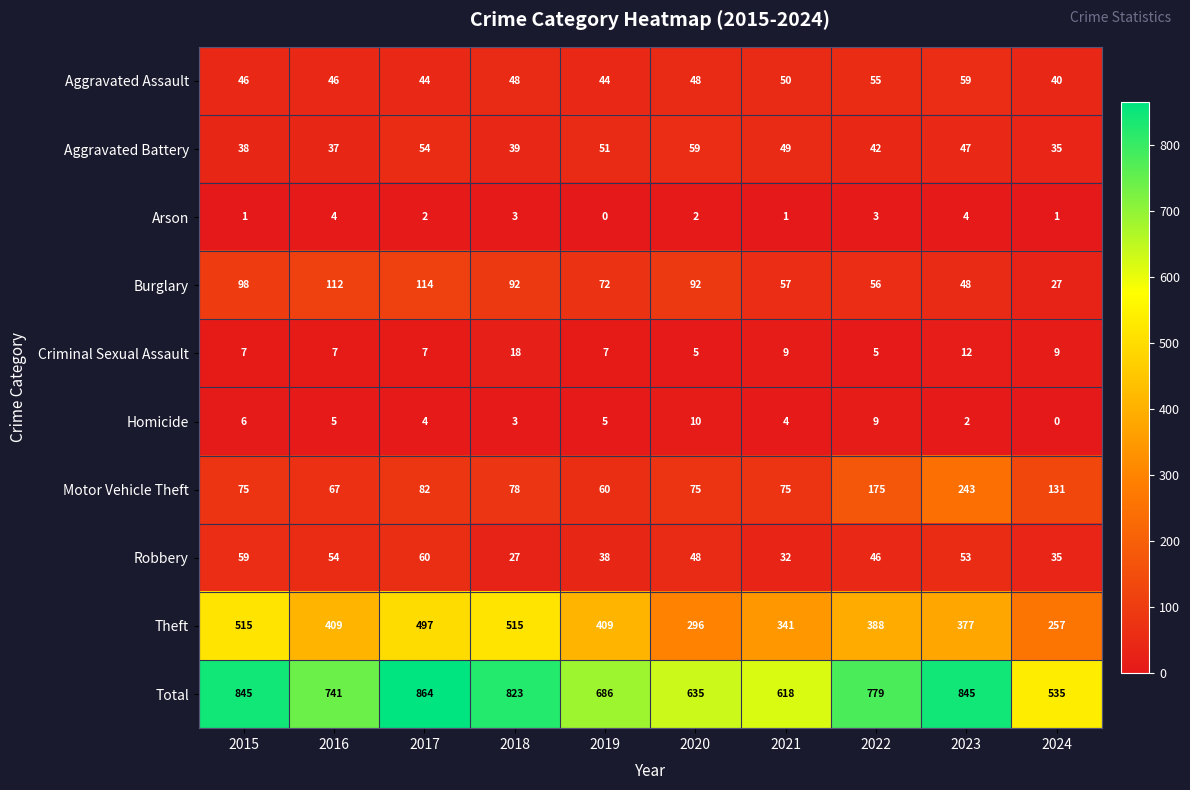

At which label does Total reach its minimum?

2024